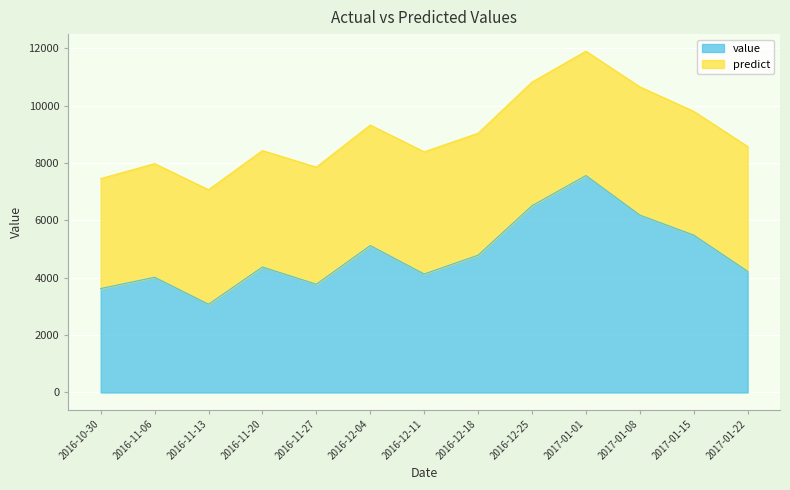

What is the label of the 1st point from the left?

2016-10-30